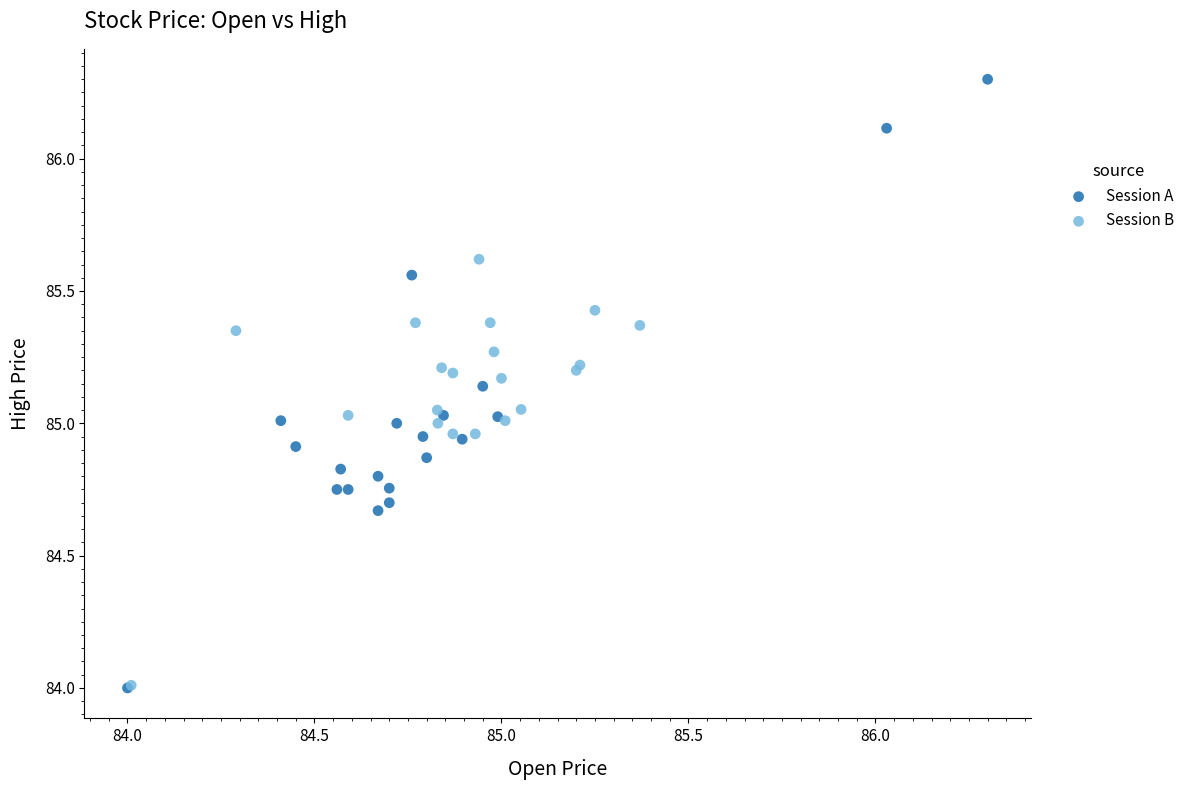

Which series has the widest spread of Y values?

Session A